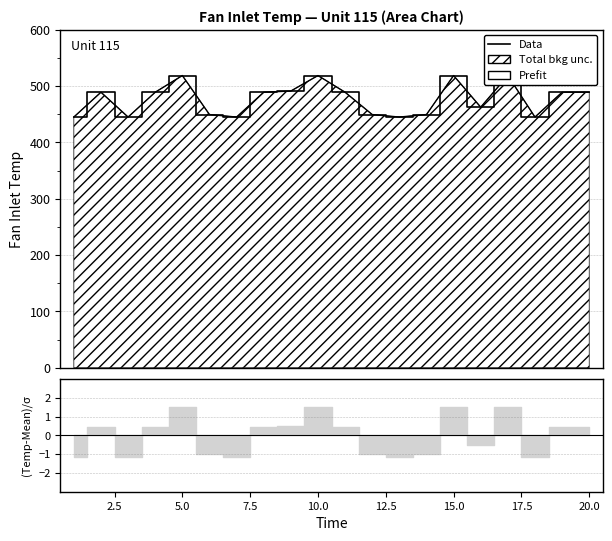

What is the difference between the second highest and second lowest values in the Prefit series?

73.7